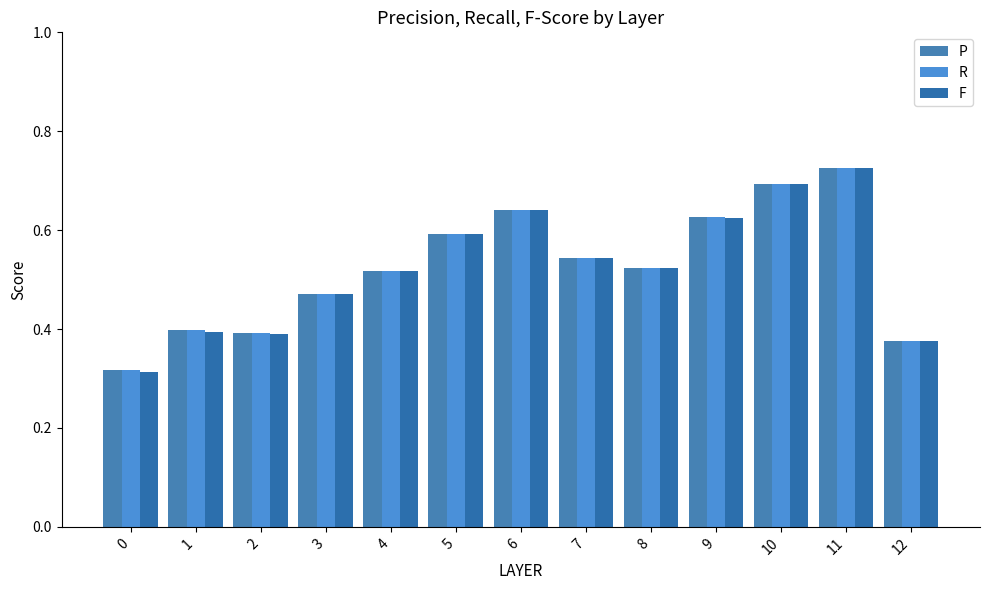

The value of R at 11 is 0.7. True or false?

True